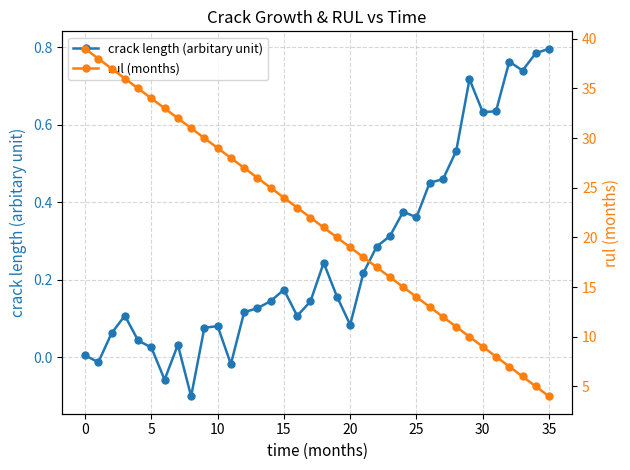

How many data points in rul (months) are above 22?

17